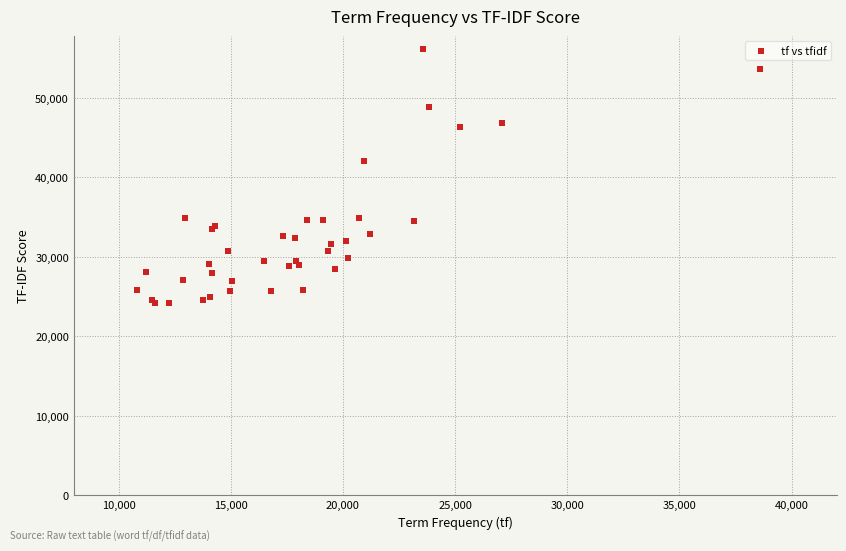

What Y value in the scatter plot is closest to 40142?

42038.8